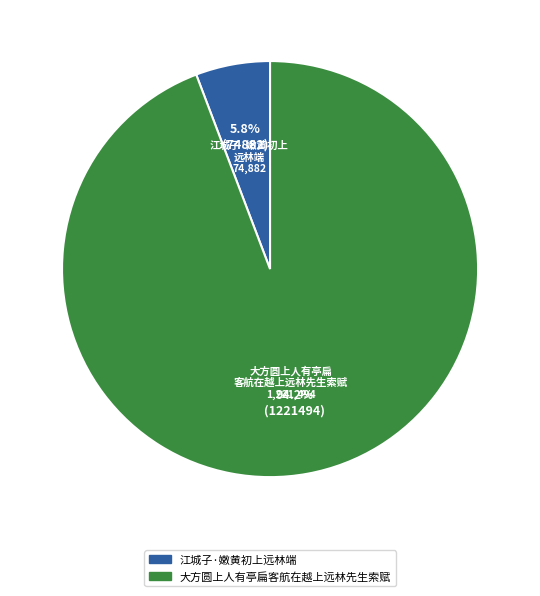

What is the largest slice in the pie chart?

大方圆上人有亭扁客航在越上远林先生索赋